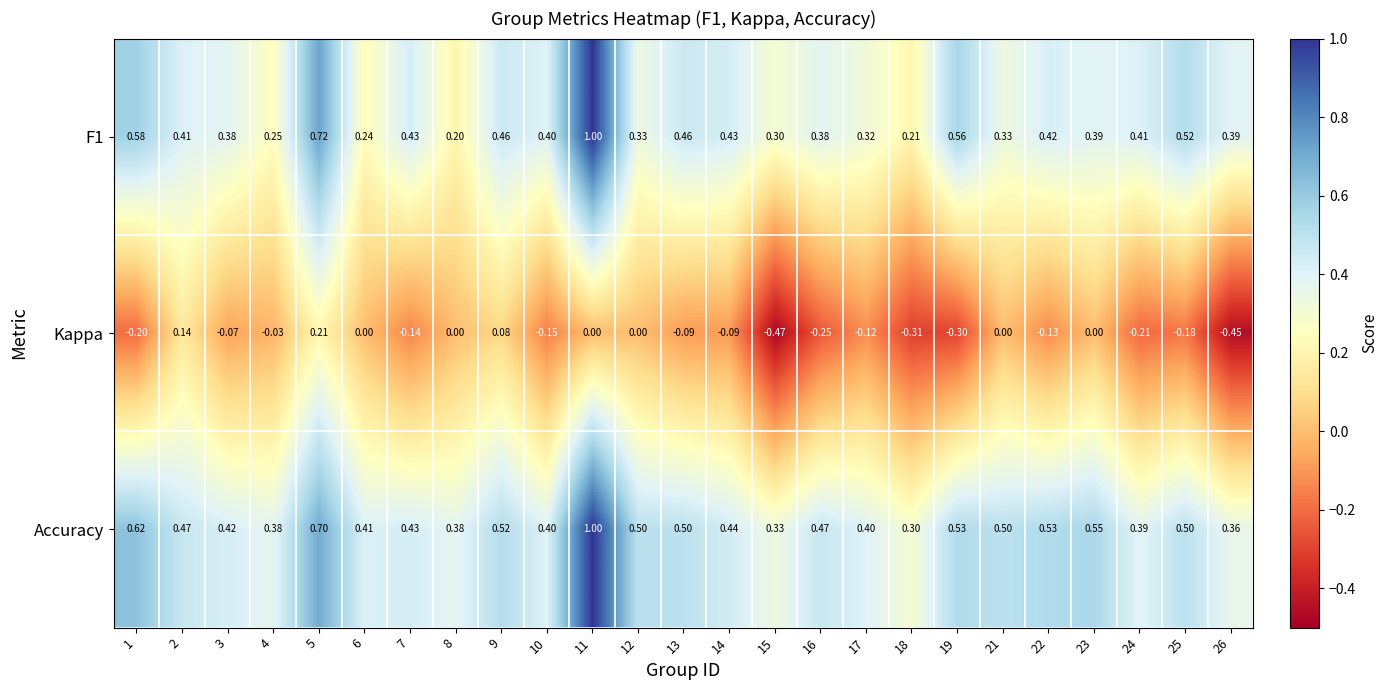

At how many categories does at least one series exceed 0?

25